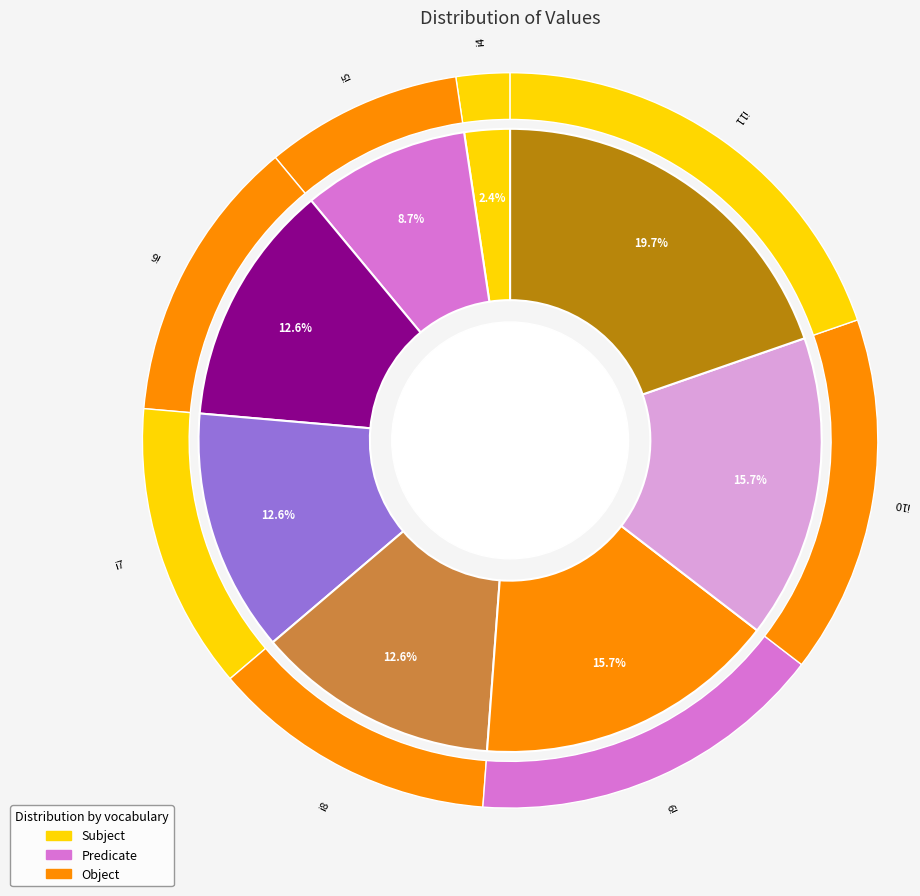

True or false: i9 accounts for 27% of the total.

False